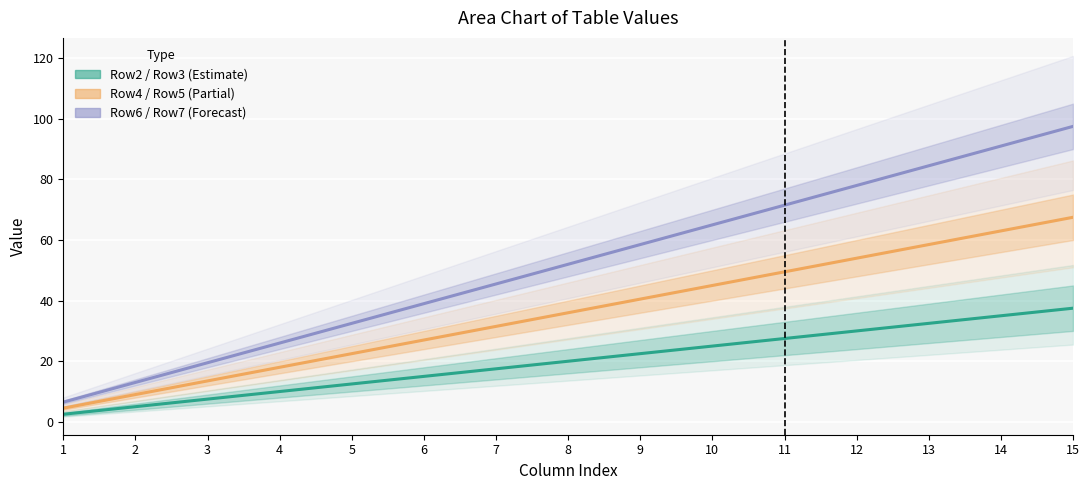

Between 6 and 9, which is larger?

9